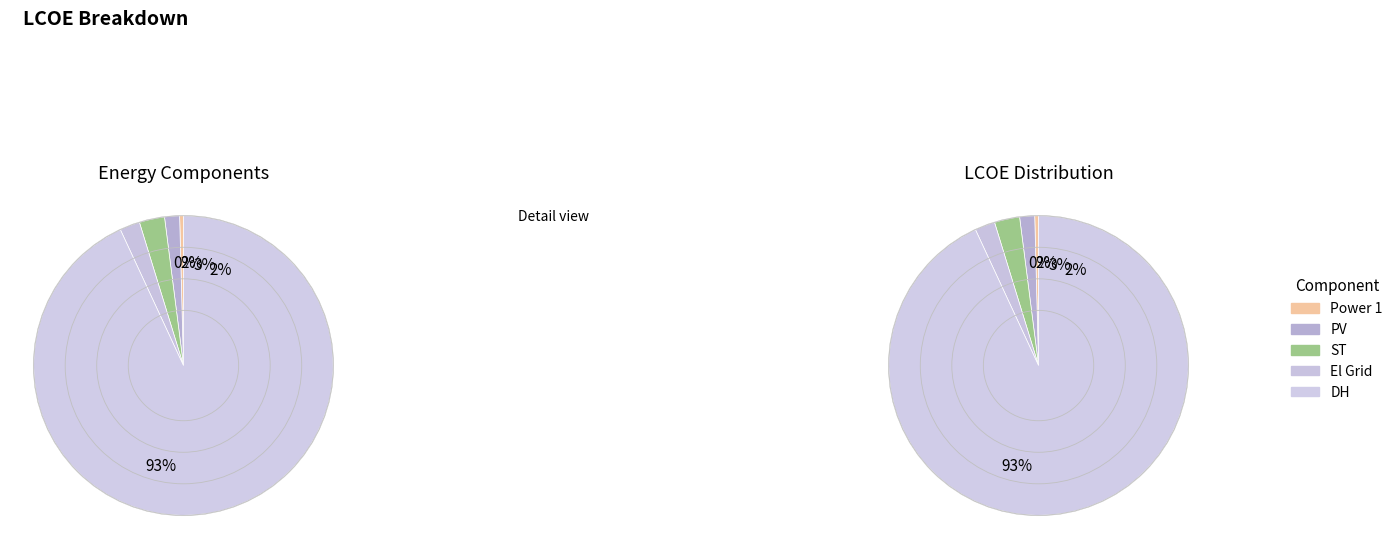

To the nearest percent, what is the combined percentage of PV and ST?

4%